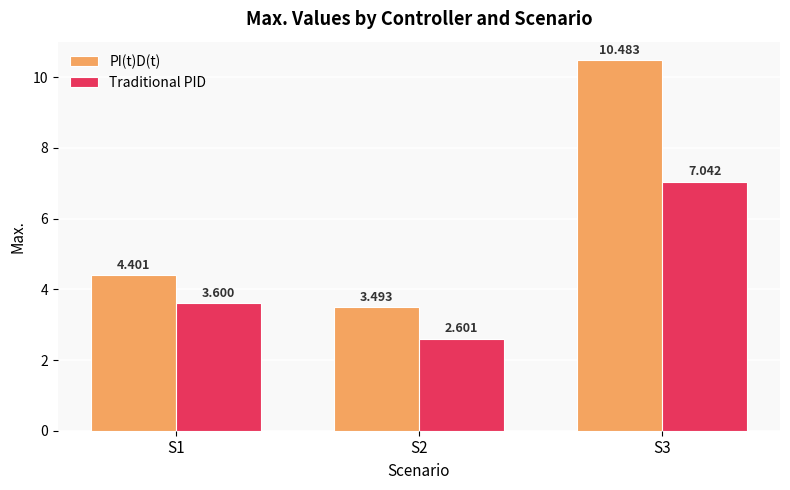

The Traditional PID series shows 1.5 at S1. True or false?

False